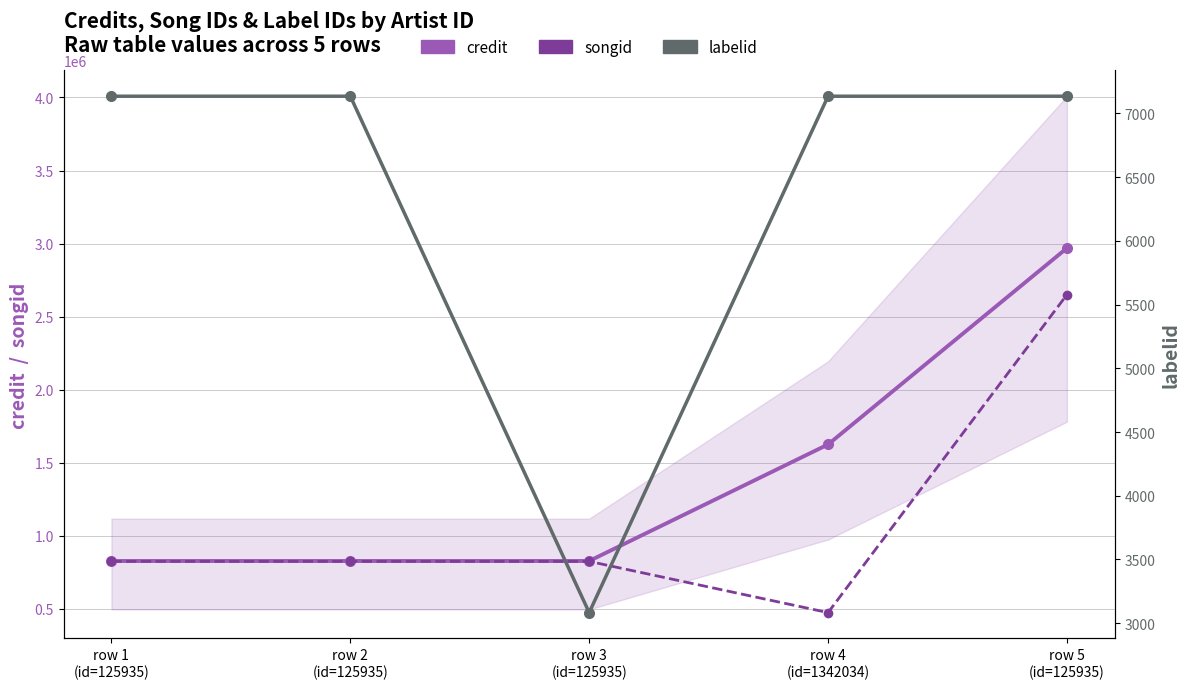

What is the lowest value of the labelid series?

3083